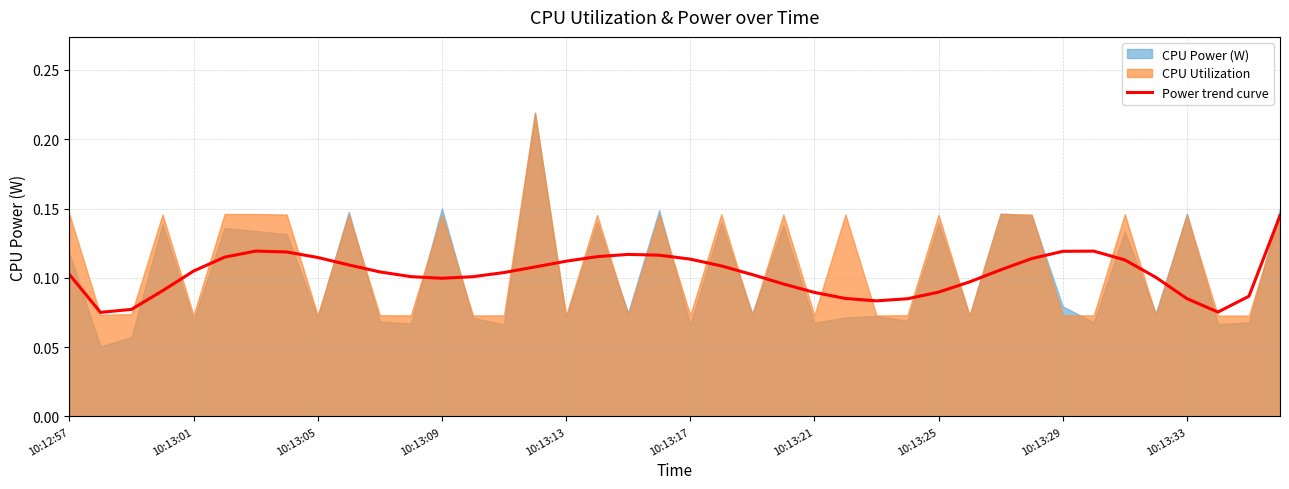

How many interior local peaks (higher than both neighbors) does the data have?

3